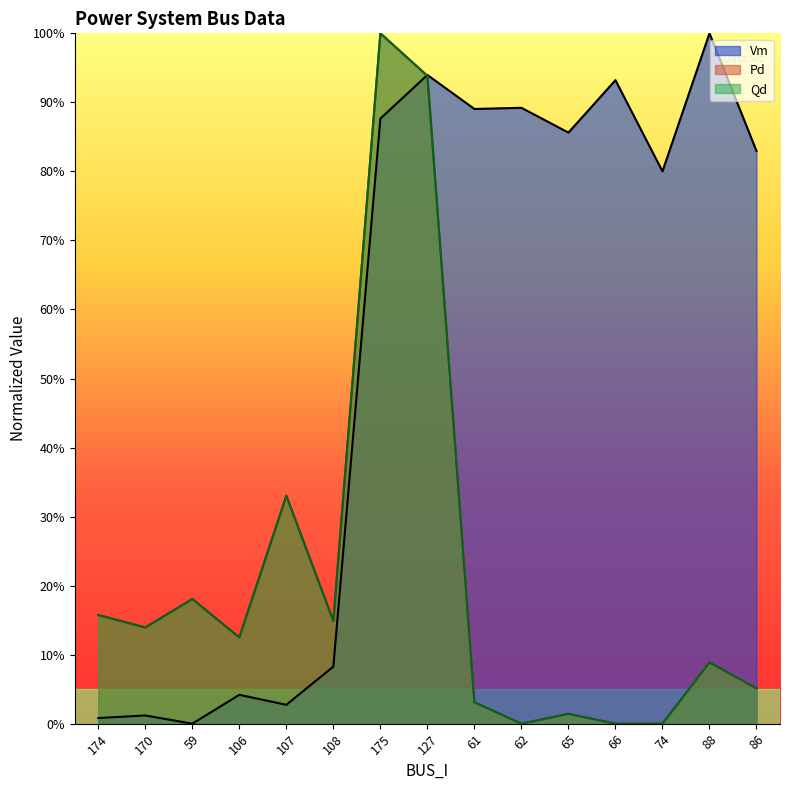

Reading left to right, what are all the values shown in this chart?

Vm: 0.0	0.0	0.0	0.0	0.0	0.1	0.9	0.9	0.9	0.9	0.9	0.9	0.8	1.0	0.8
Pd: 0.2	0.1	0.2	0.1	0.3	0.1	1.0	0.9	0.0	0.0	0.0	0.0	0.0	0.1	0.1
Qd: 0.2	0.1	0.2	0.1	0.3	0.1	1.0	0.9	0.0	0.0	0.0	0.0	0.0	0.1	0.1